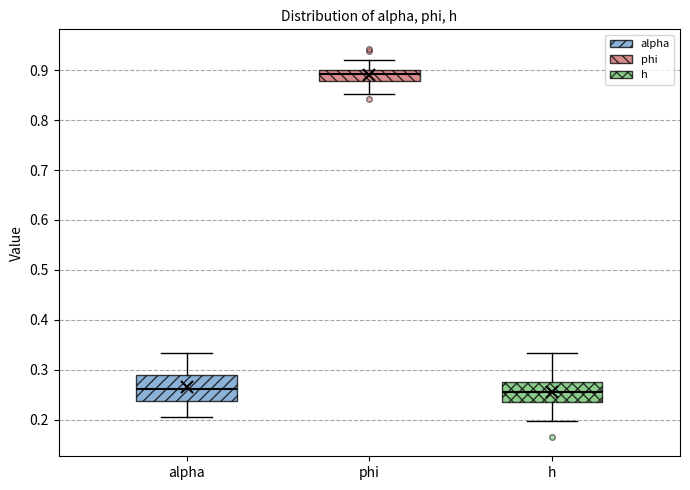

Reading left to right, read every box against the y-axis: the position of its median line, the range the box covers, and the ends of its whiskers. The values are not printed on the chart, so give them approximately, as read against the axis.

alpha: median 0.26, box 0.24 to 0.29, whiskers 0.21 to 0.33
phi: median 0.89, box 0.88 to 0.90, whiskers 0.85 to 0.92
h: median 0.26, box 0.24 to 0.28, whiskers 0.20 to 0.33